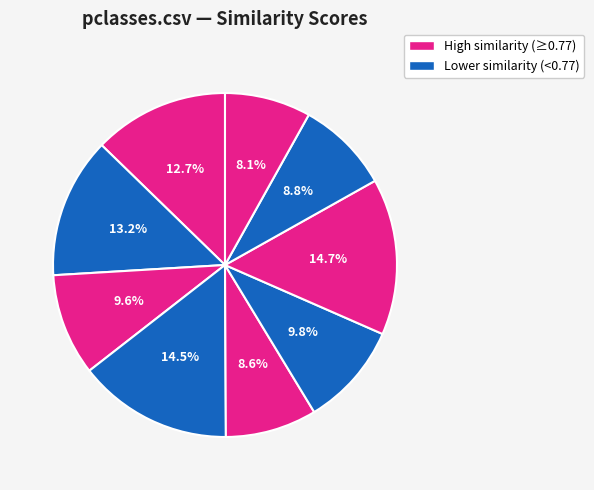

Count the number of slices in the pie.

9